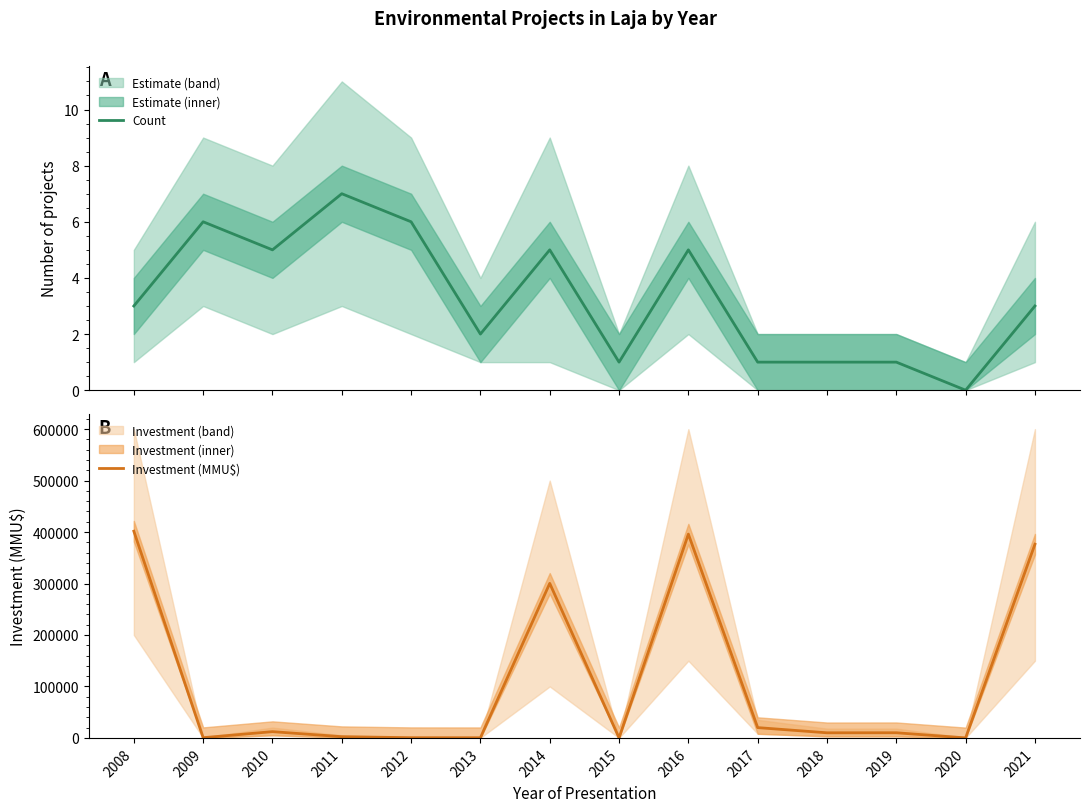

Between 2010 and 2009, which is larger?

2009